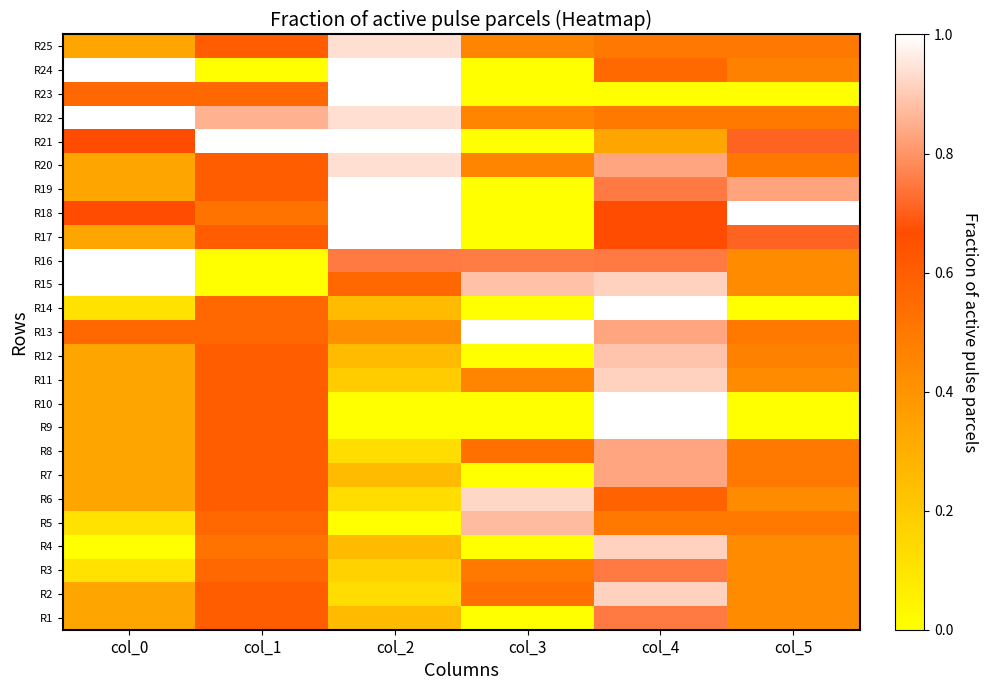

What is the maximum value shown in the chart?

1.0